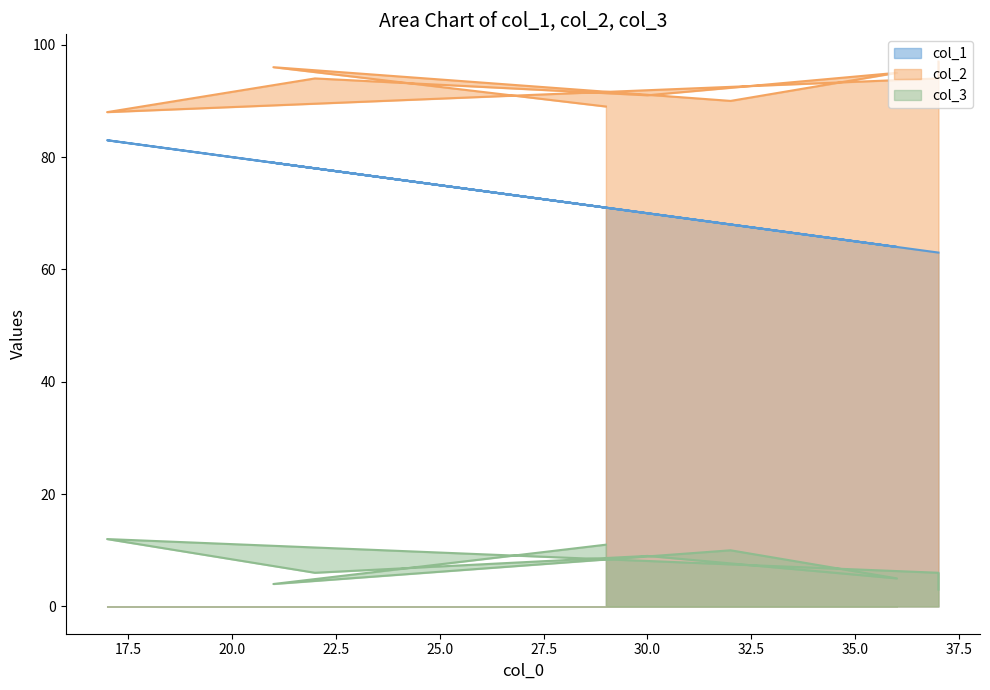

List the series in order of their overall mean, highest first.

col_2, col_1, col_3